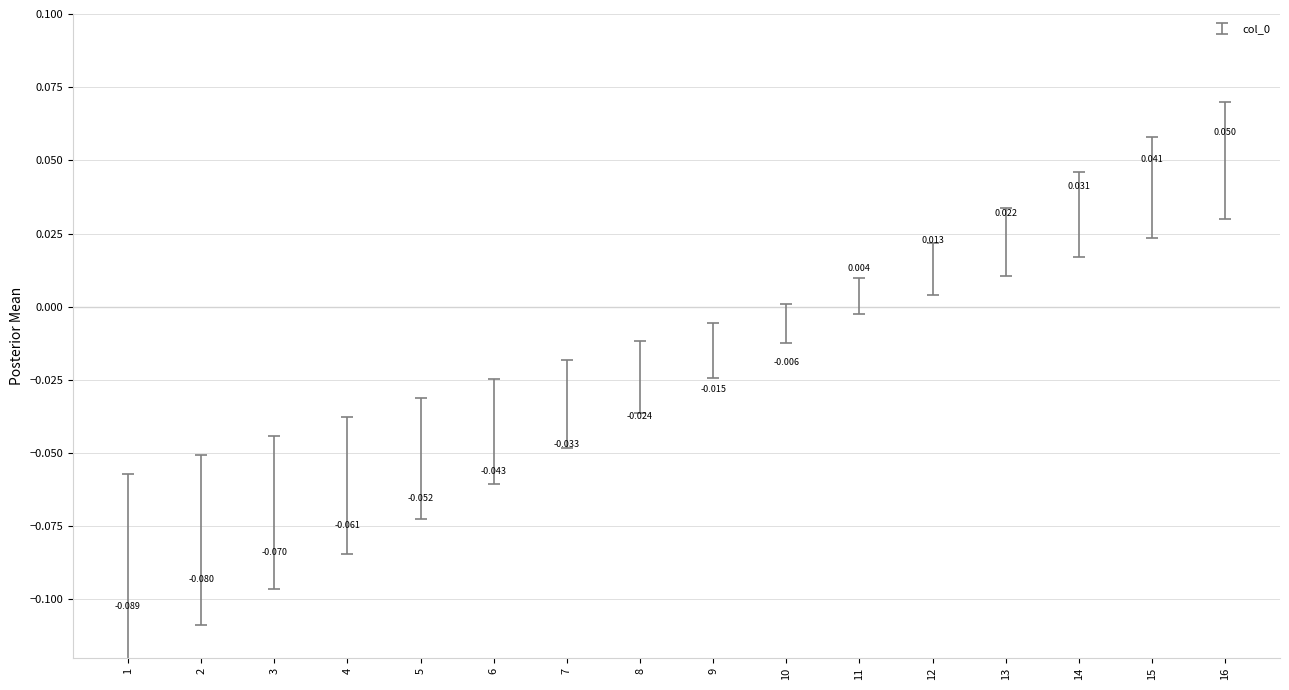

What is the sum of all values?

-0.6